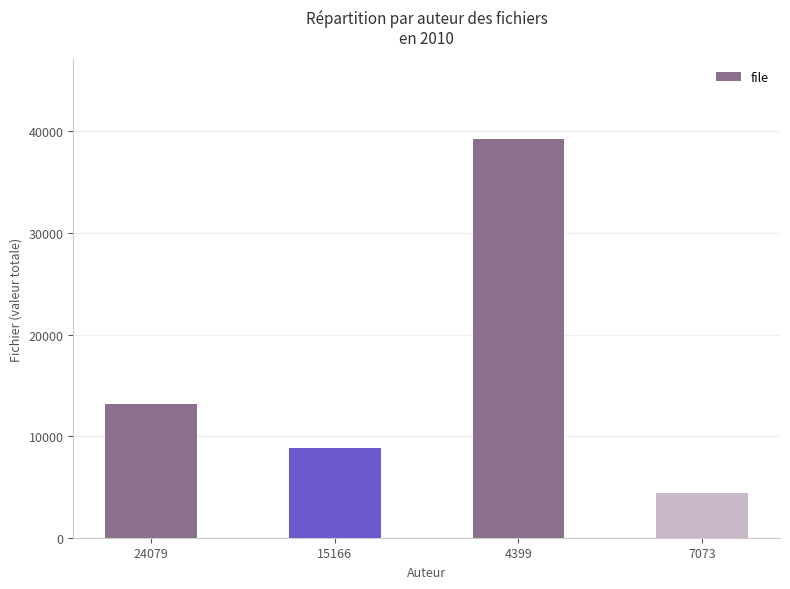

Rank the categories by value from lowest to highest.

7073, 15166, 24079, 4399